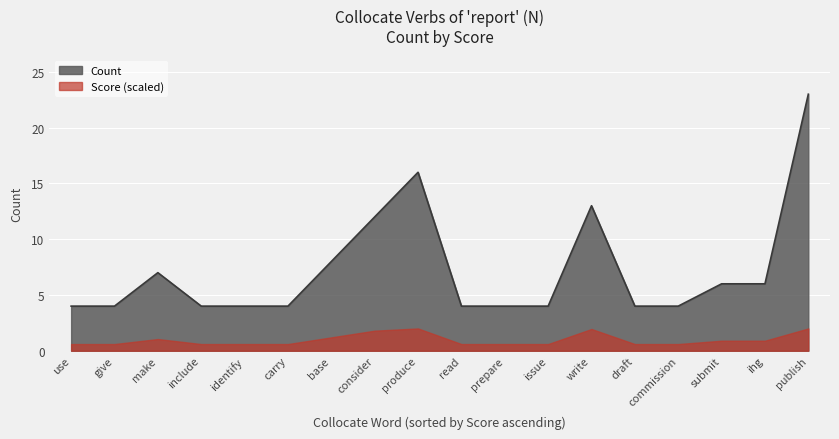

What is the minimum value shown in the chart?

0.6